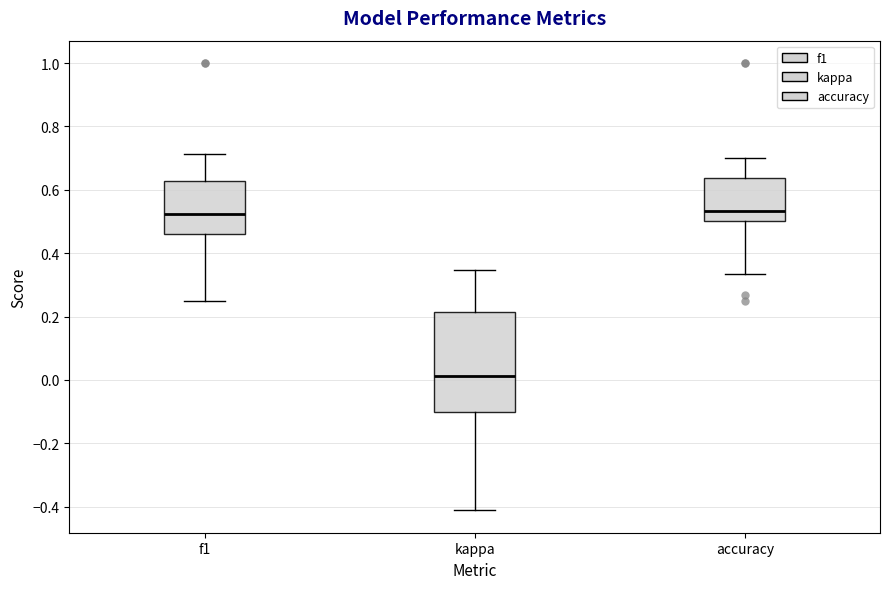

Which box is the tallest, from its lower edge to its upper edge?

kappa